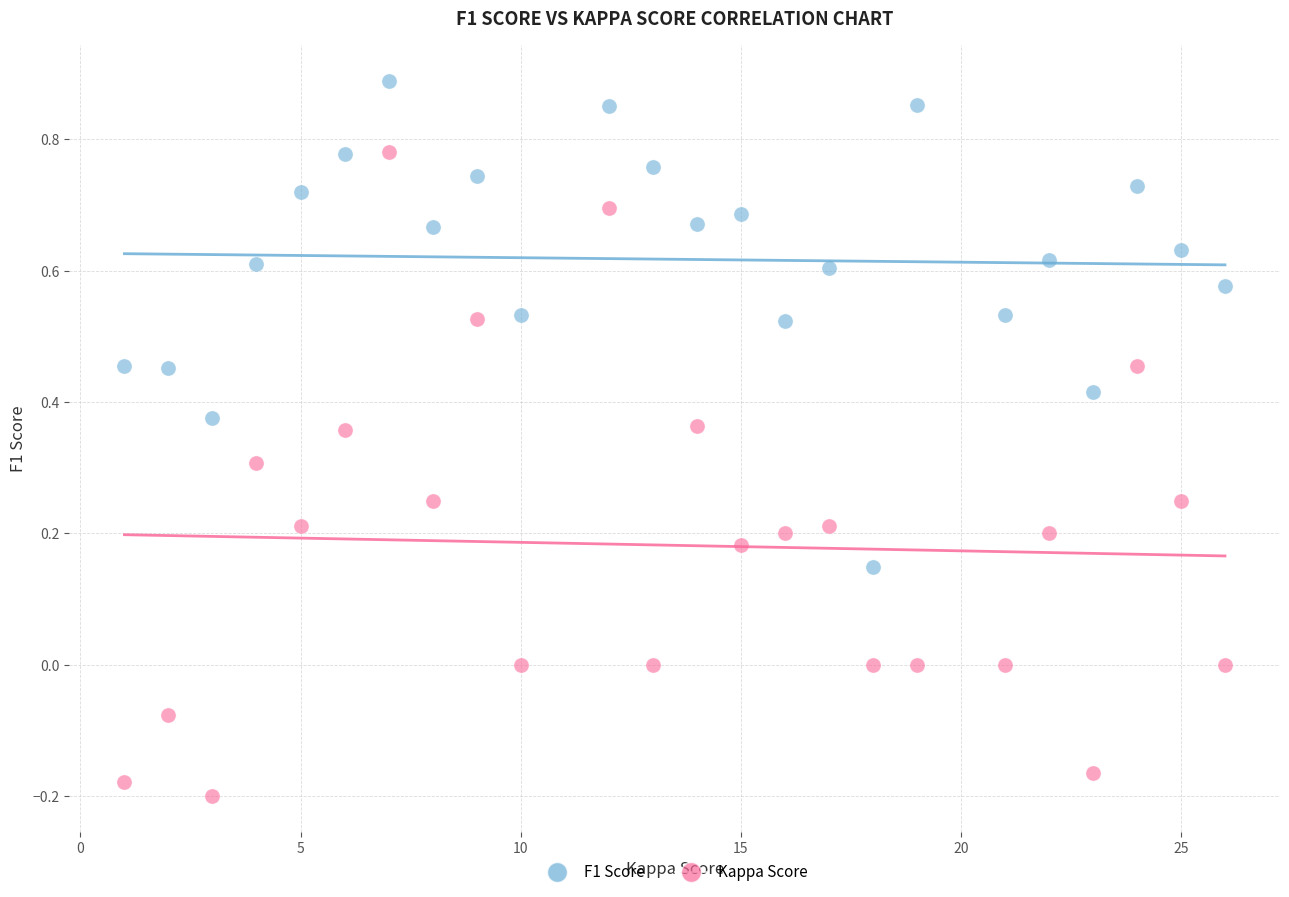

Which series contains the highest Y value?

F1 Score